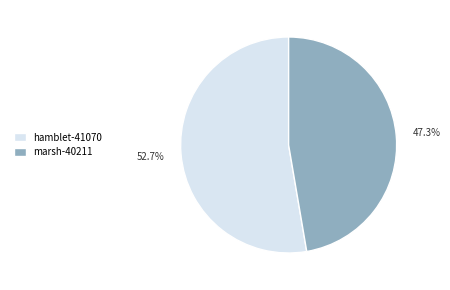

True or false: hamblet-41070 accounts for 41% of the total.

False